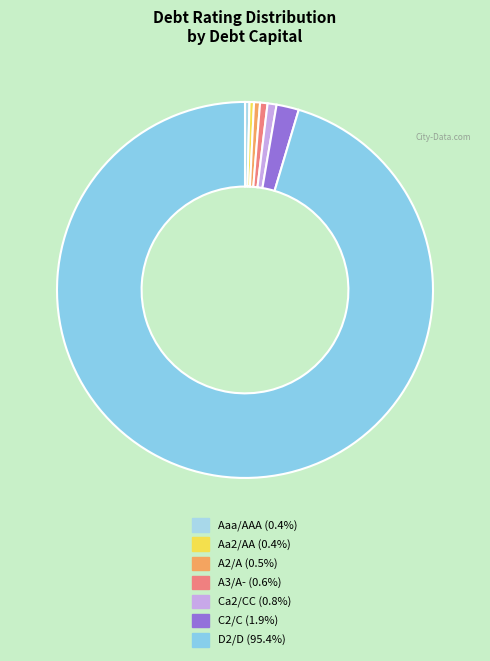

Count the number of slices in the pie.

7